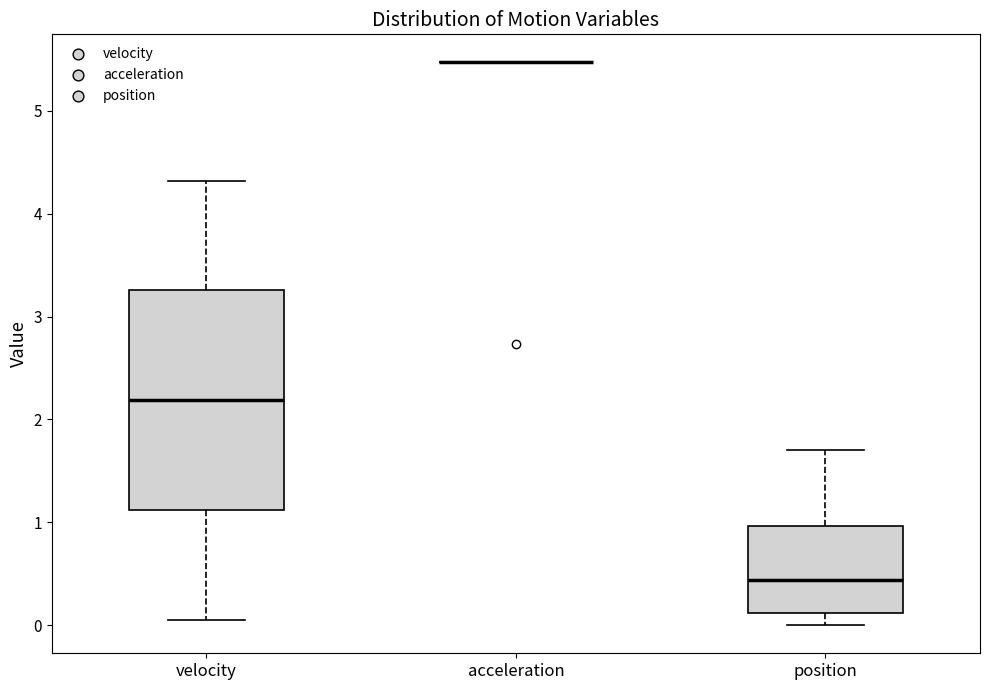

Where is the lower edge of the box for velocity on the y-axis? The values are not printed on the chart, so give them approximately, as read against the axis.

1.1